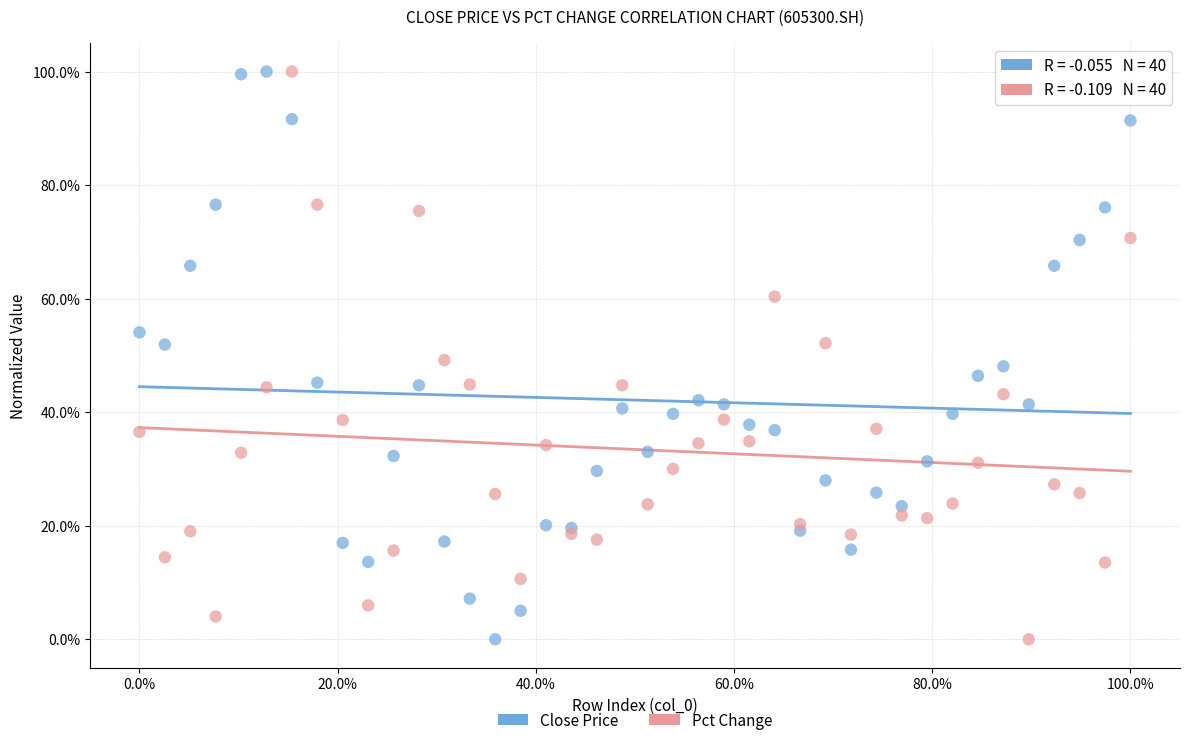

What are all the series names shown in the legend?

Close Price, Pct Change